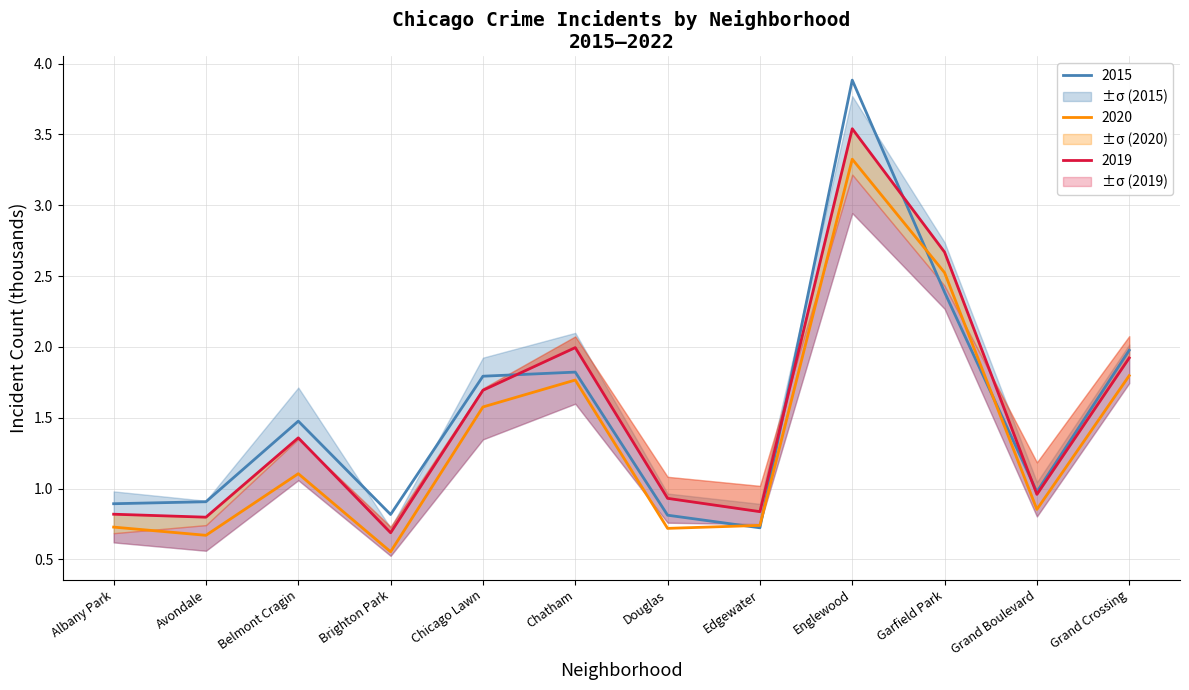

What is the difference between the maximum and minimum values in the 2015 series?

3.2